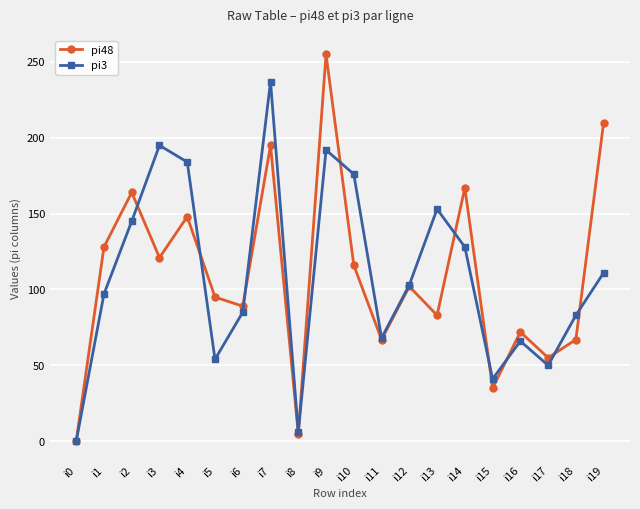

Reading right to left, transcribe all the data shown in this chart.

pi48: i19=210	i18=67	i17=55	i16=72	i15=35	i14=167	i13=83	i12=102	i11=67	i10=116	i9=255	i8=5	i7=195	i6=89	i5=95	i4=148	i3=121	i2=164	i1=128	i0=0
pi3: i19=111	i18=83	i17=50	i16=66	i15=41	i14=128	i13=153	i12=103	i11=68	i10=176	i9=192	i8=6	i7=237	i6=85	i5=54	i4=184	i3=195	i2=145	i1=97	i0=0